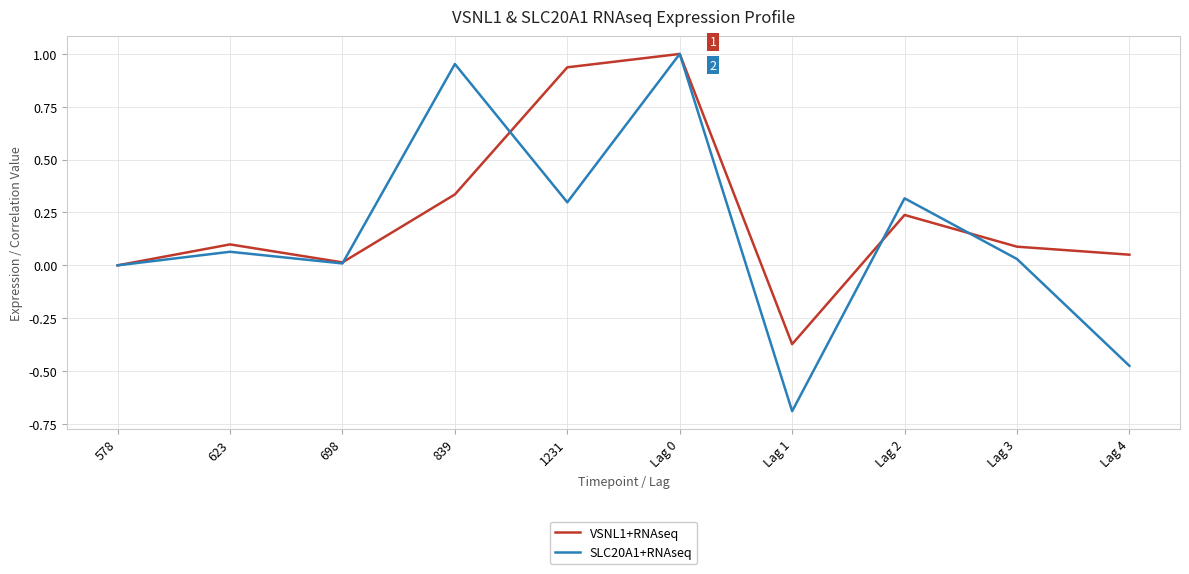

Which series has the largest range (max minus min)?

SLC20A1+RNAseq